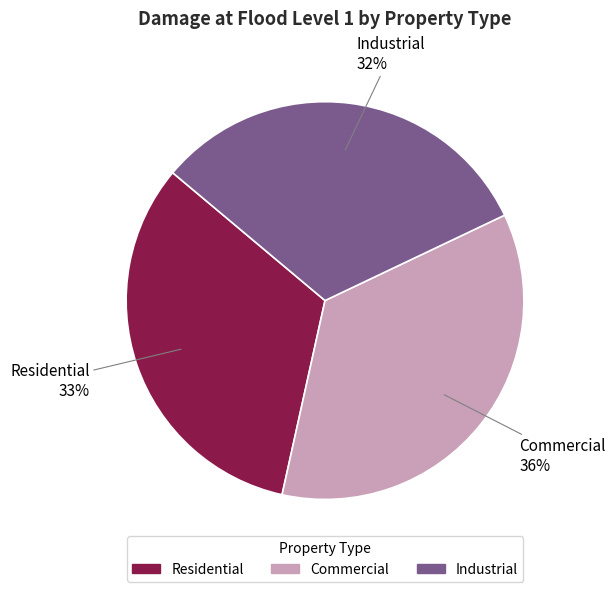

Is it true that Residential is 44% of the pie?

False